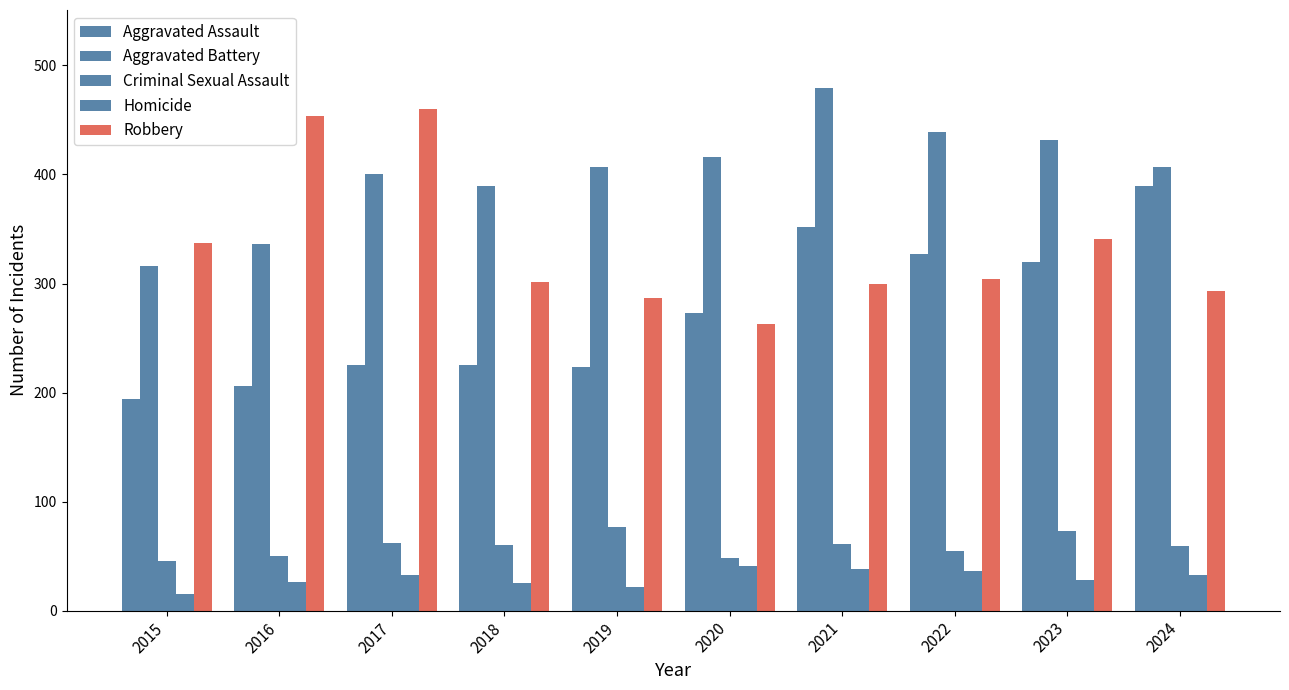

Reading left to right, extract all data points from this chart.

Aggravated Assault: 2015=194	2016=206	2017=225	2018=225	2019=223	2020=273	2021=352	2022=327	2023=320	2024=389
Aggravated Battery: 2015=316	2016=336	2017=400	2018=389	2019=407	2020=416	2021=479	2022=439	2023=432	2024=407
Criminal Sexual Assault: 2015=46	2016=50	2017=62	2018=60	2019=77	2020=48	2021=61	2022=55	2023=73	2024=59
Homicide: 2015=15	2016=26	2017=33	2018=25	2019=22	2020=41	2021=38	2022=36	2023=28	2024=33
Robbery: 2015=337	2016=454	2017=460	2018=301	2019=287	2020=263	2021=300	2022=304	2023=341	2024=293